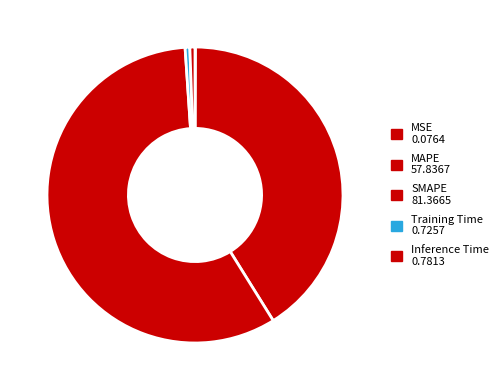

True or false: Inference Time accounts for 1% of the total.

True